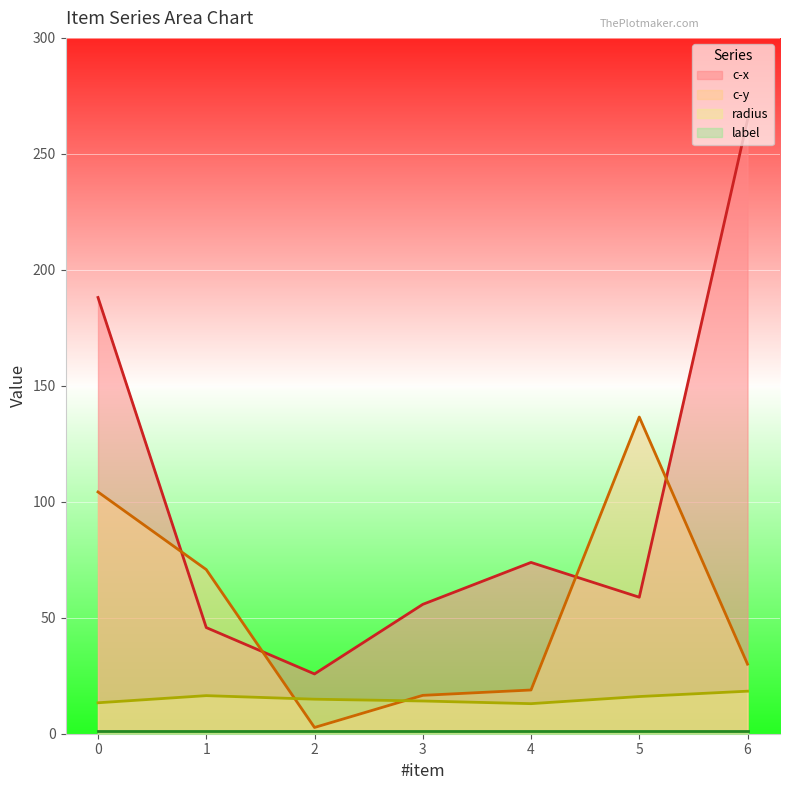

True or false: c-x and radius intersect in this chart.

False